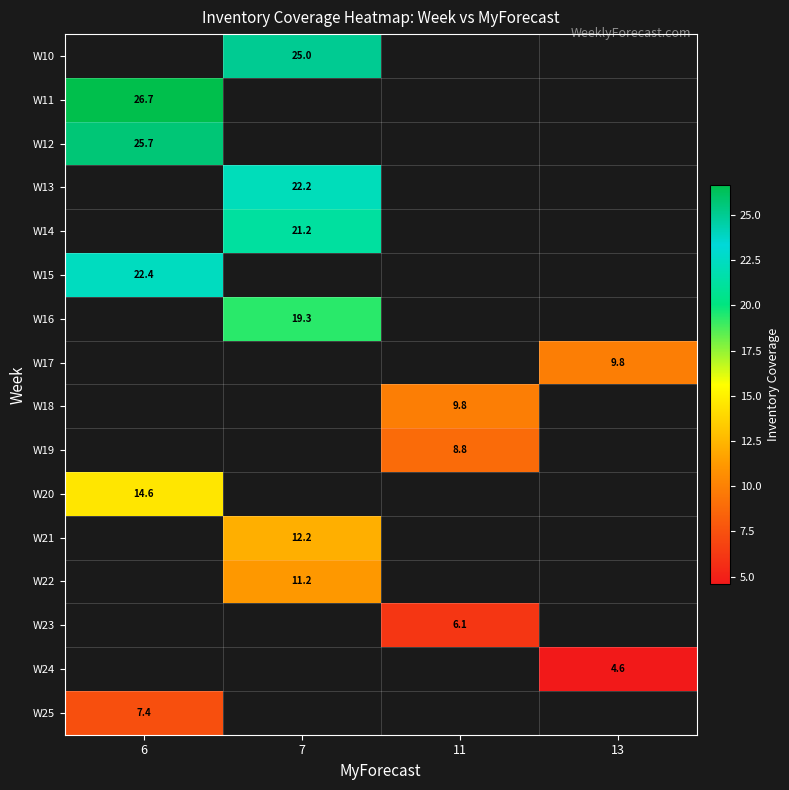

Which has a higher value, 13 or 6?

6